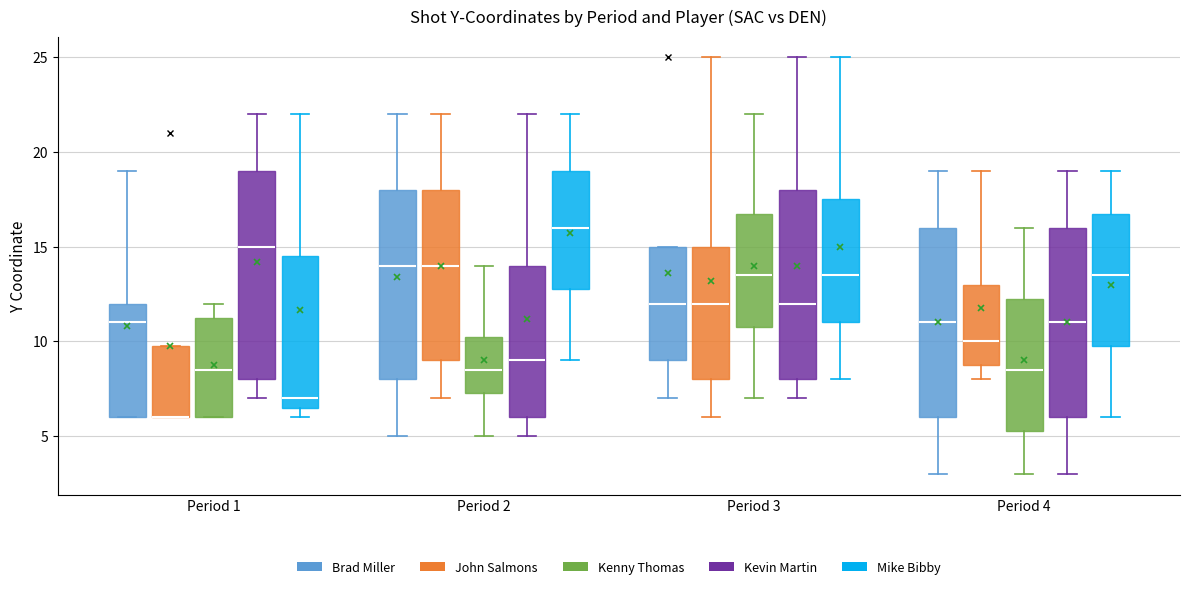

Which box is the tallest, from its lower edge to its upper edge?

Period 1 (Kevin Martin)